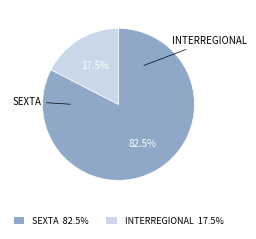

Does any single category account for the majority?

Yes